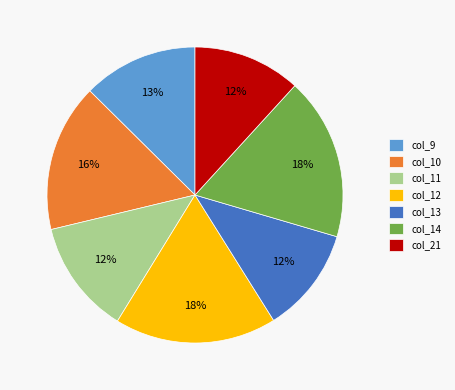

Approximately how many times larger is the value at col_12 compared to col_10?

1.1